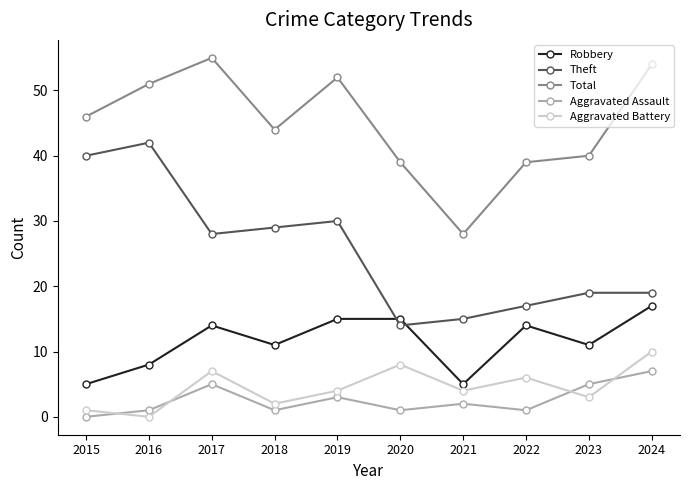

Where is Total nearest to the value 41?

2023